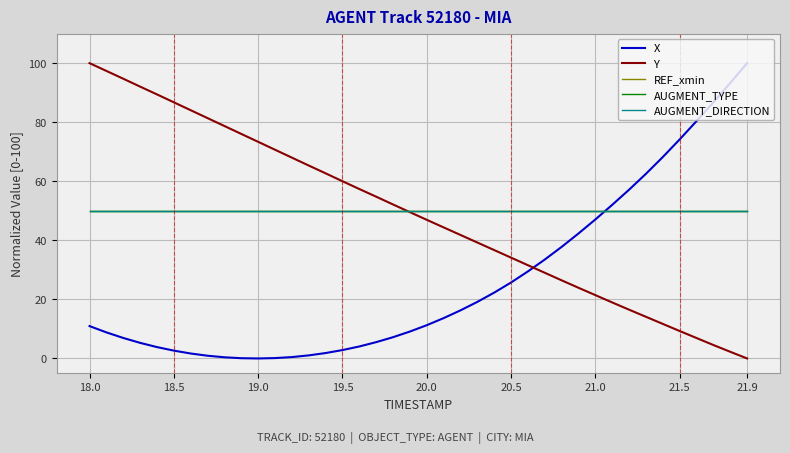

At which category is the sum across all series the highest?

18.0